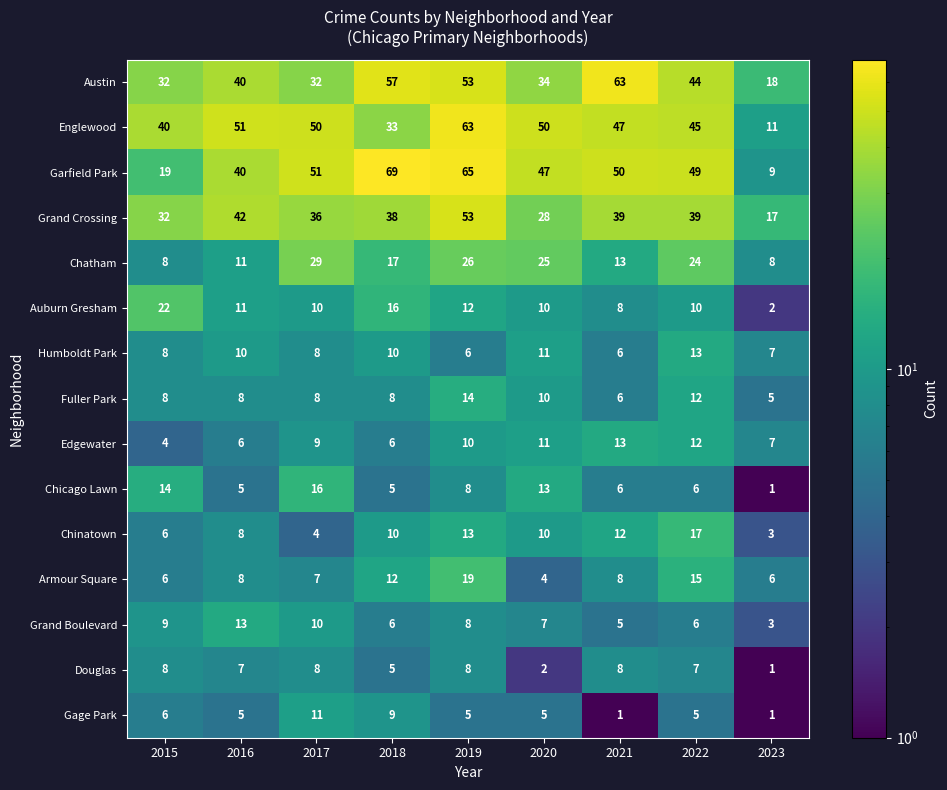

At how many categories does at least one series exceed 25?

8